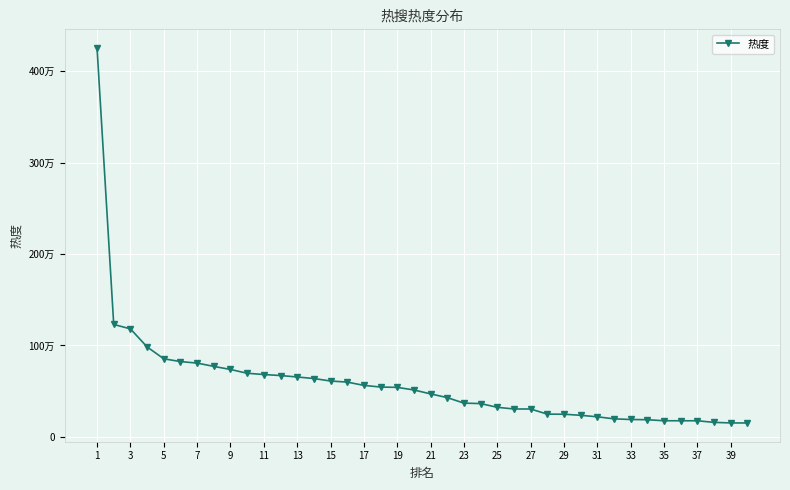

Does the chart have visible grid lines?

Yes